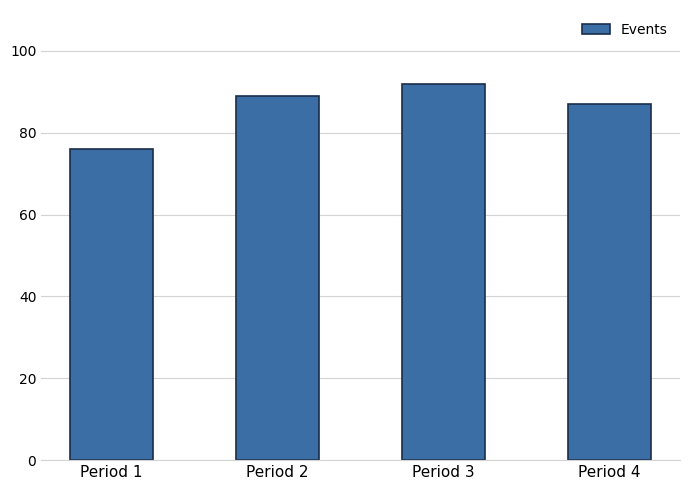

Count the number of data series in this chart.

1